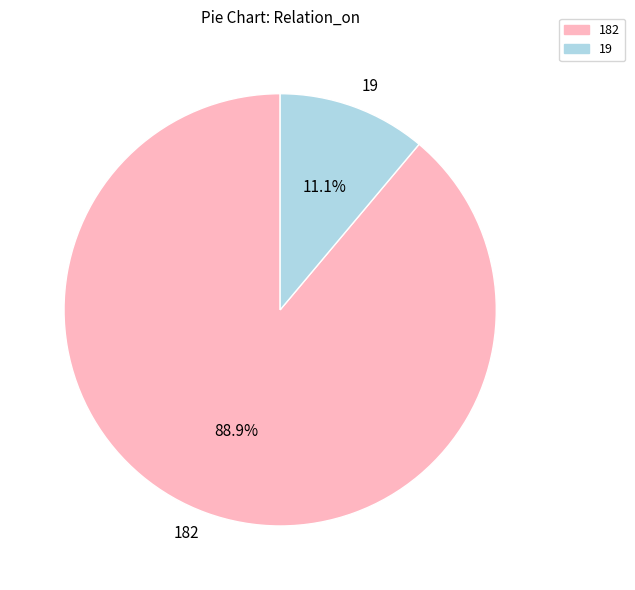

What is the majority slice?

182